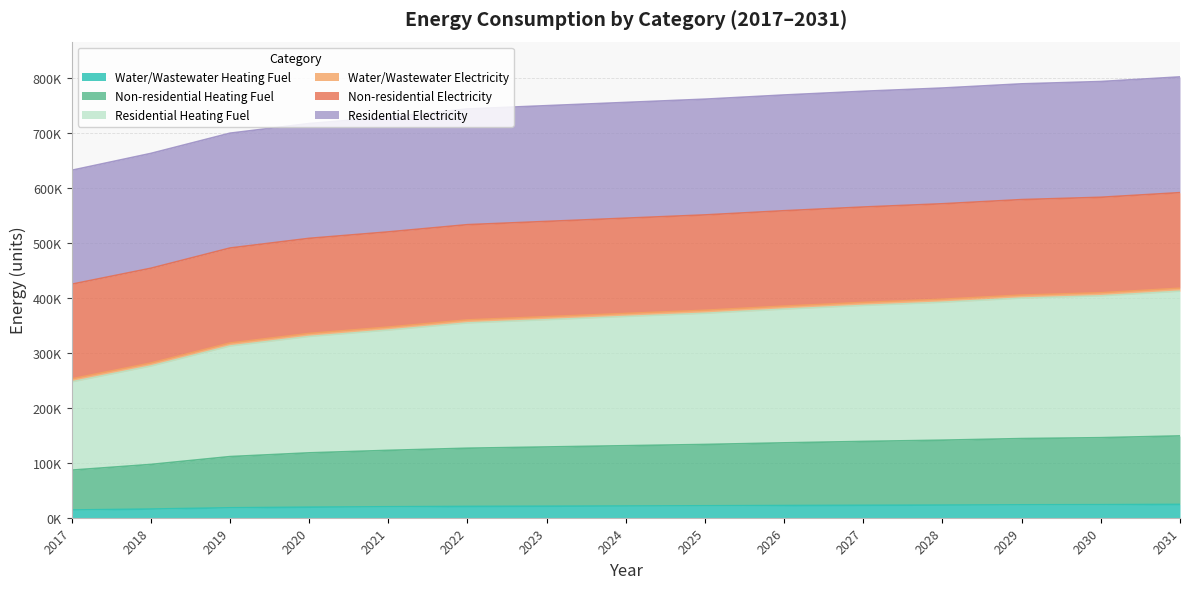

Does the chart display data point markers on the line(s)?

No